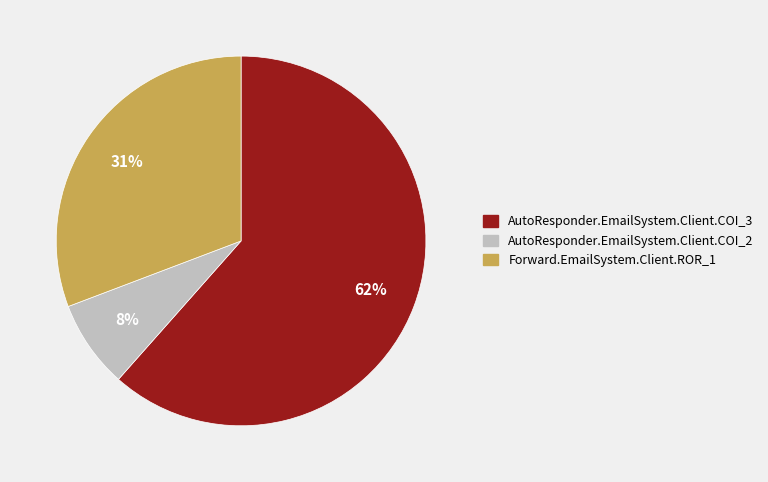

What is the ratio of the value at AutoResponder.EmailSystem.Client.COI_2 to the value at AutoResponder.EmailSystem.Client.COI_3?

0.1